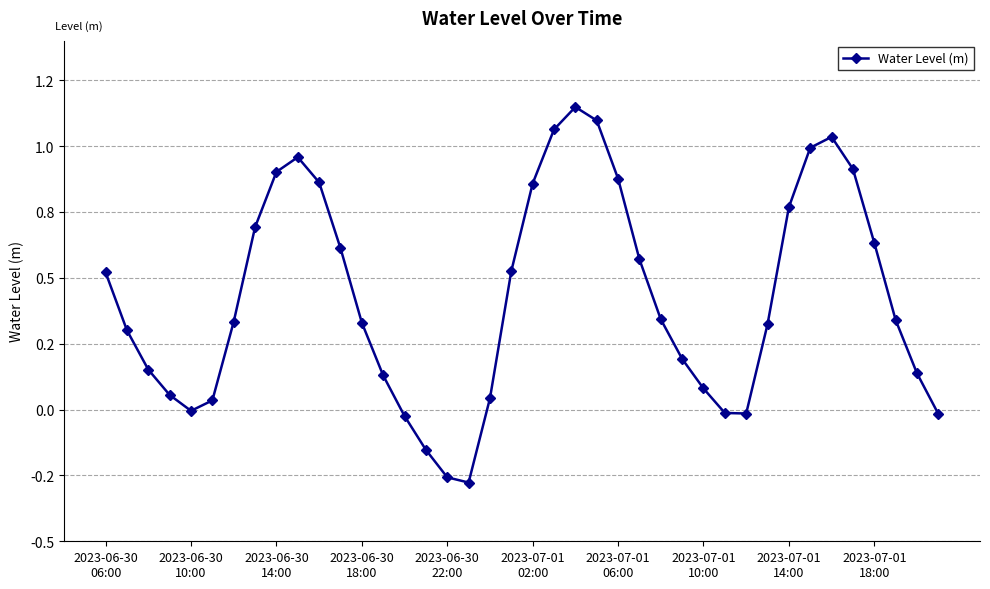

Is this an area chart (filled region under the line)?

No